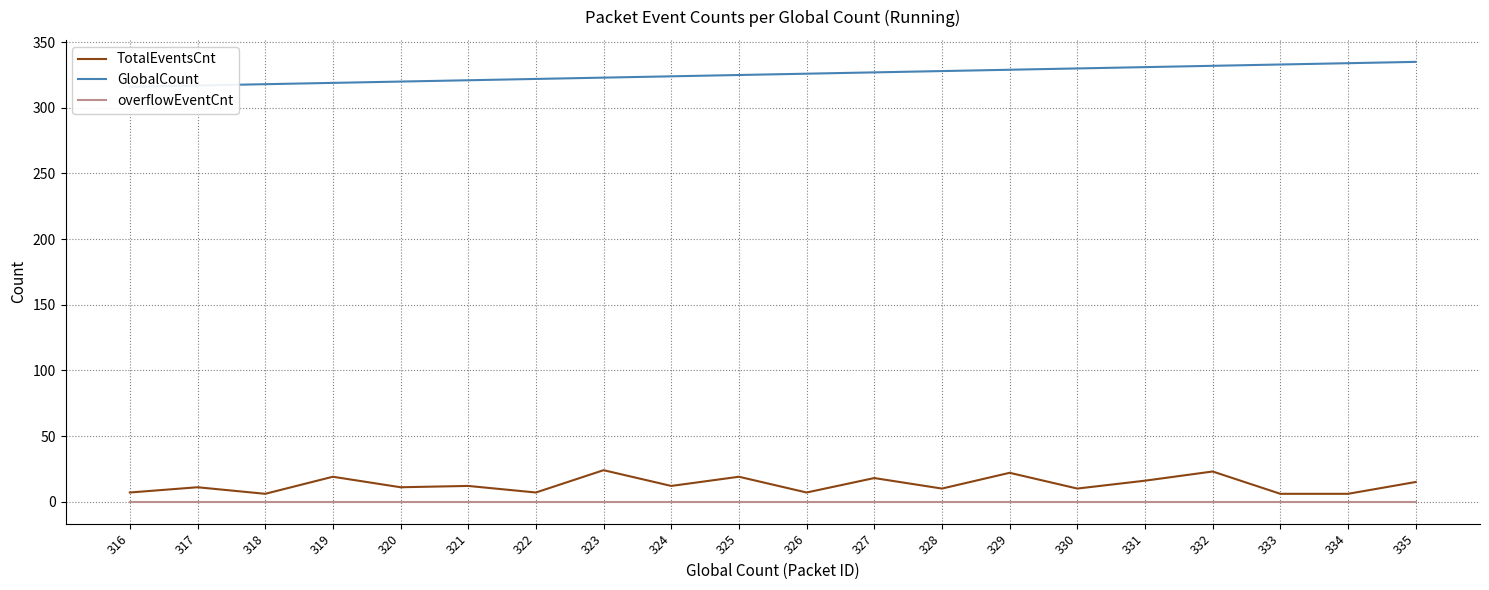

Is it true that overflowEventCnt equals 0 at 321?

True